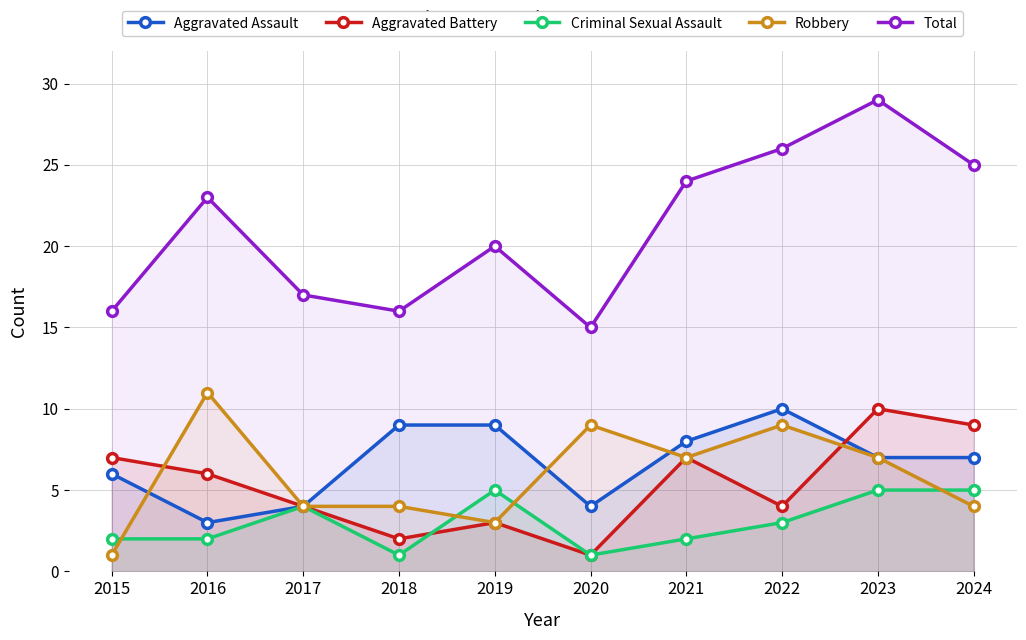

Reading left to right, extract all data points from this chart.

Aggravated Assault: 6	3	4	9	9	4	8	10	7	7
Aggravated Battery: 7	6	4	2	3	1	7	4	10	9
Criminal Sexual Assault: 2	2	4	1	5	1	2	3	5	5
Robbery: 1	11	4	4	3	9	7	9	7	4
Total: 16	23	17	16	20	15	24	26	29	25